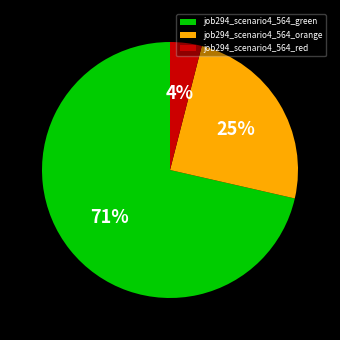

Which slice is the largest?

job294_scenario4_564_green